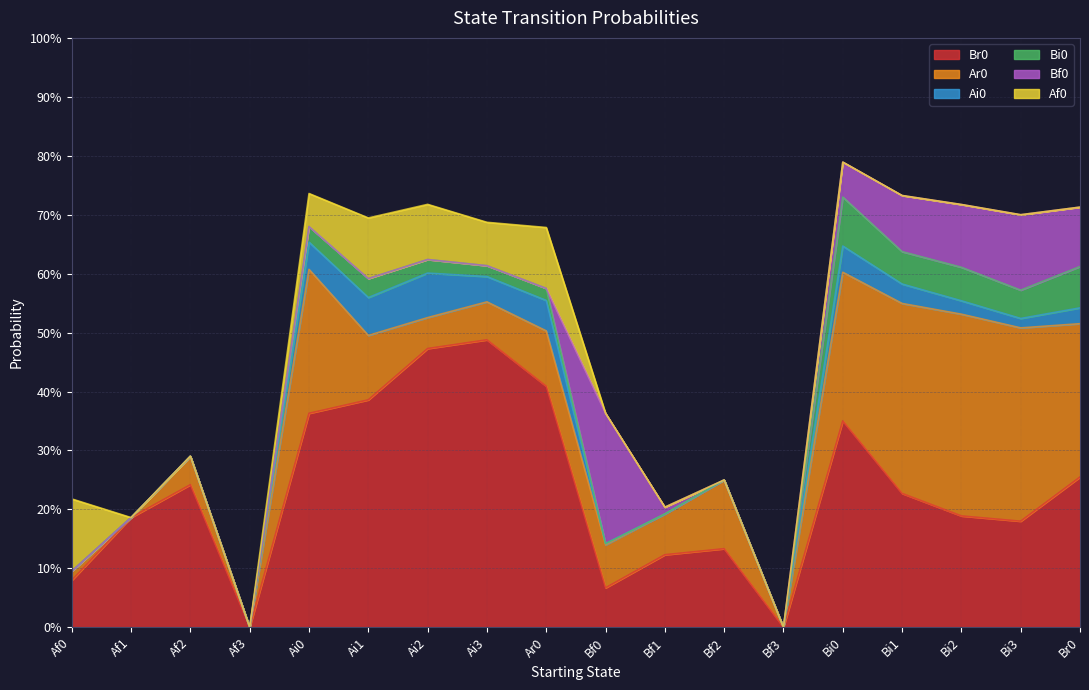

In Af0, how many points are lower than both neighbors (excluding endpoints)?

1